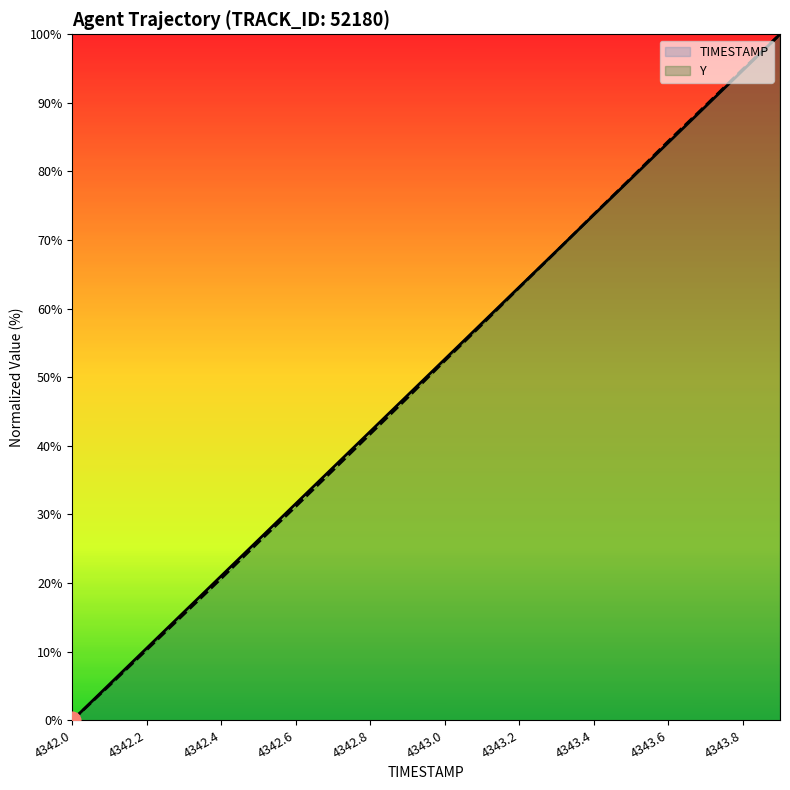

Reading left to right, transcribe all the data shown in this chart.

TIMESTAMP: 0.0	5.3	10.5	15.8	21.1	26.3	31.6	36.8	42.1	47.4	52.6	57.9	63.2	68.4	73.7	78.9	84.2	89.5	94.7	100.0
Y: 0.0	5.1	10.3	15.5	20.7	26.0	31.2	36.5	41.8	47.0	52.4	57.7	63.1	68.4	73.7	79.0	84.4	89.6	94.9	100.0